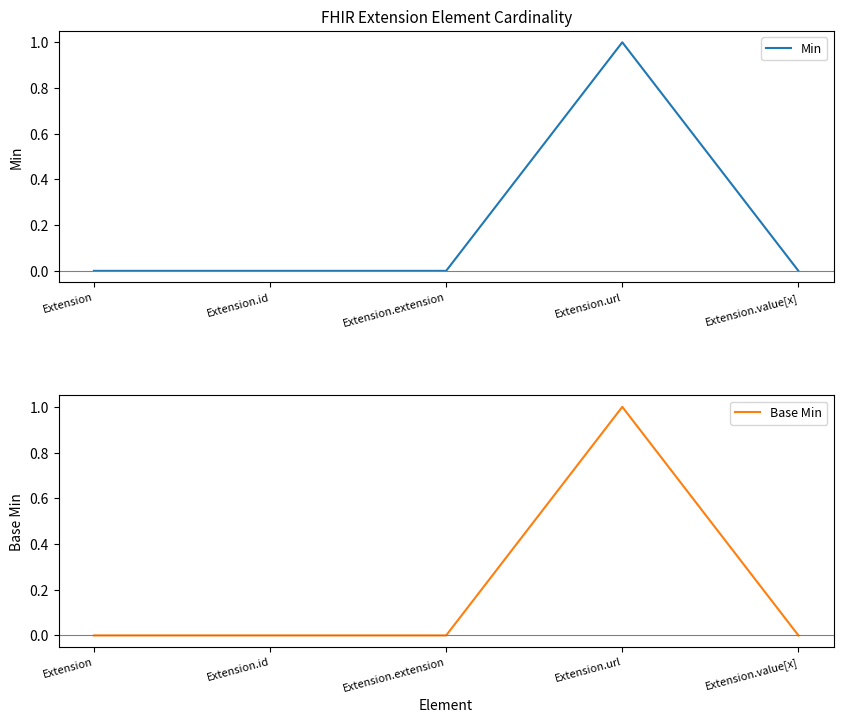

Reading left to right, extract all data points from this chart.

Min: Extension=0	Extension.id=0	Extension.extension=0	Extension.url=1	Extension.value[x]=0
Base Min: Extension=0	Extension.id=0	Extension.extension=0	Extension.url=1	Extension.value[x]=0